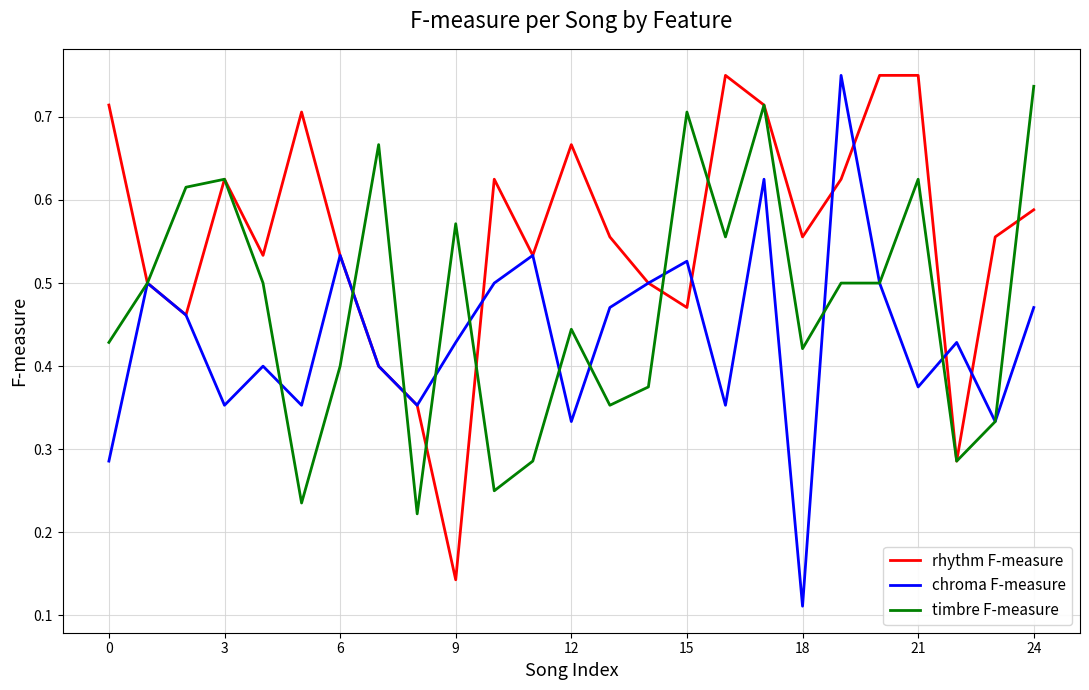

List the series in order of their overall mean, lowest first.

chroma F-measure, timbre F-measure, rhythm F-measure